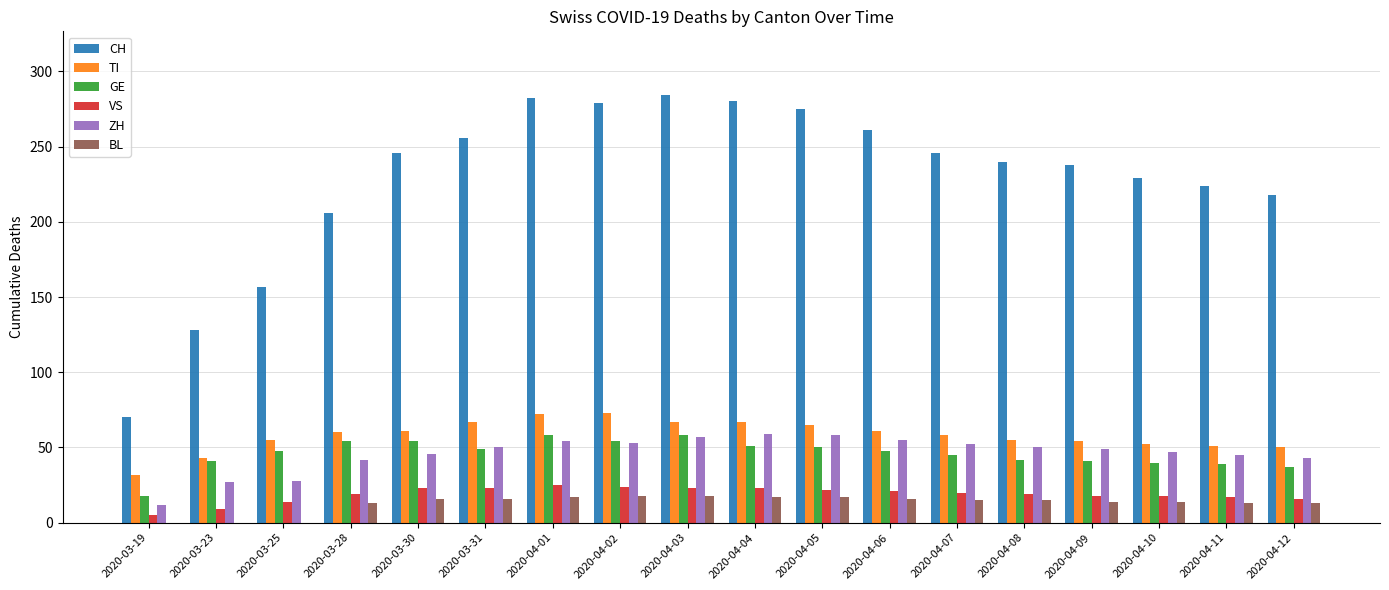

What is the sum of all CH values?

4119